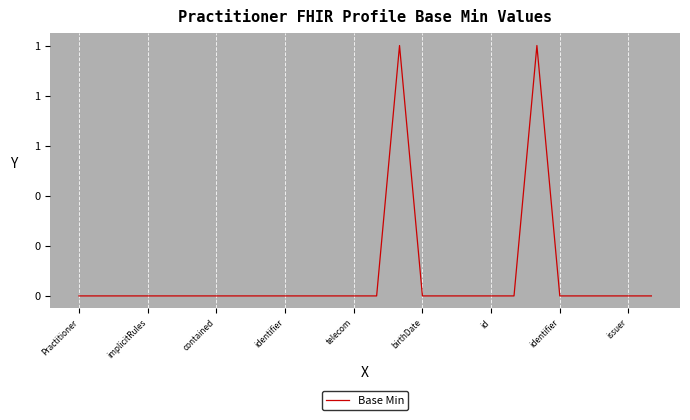

Which category has the lowest value across all series?

Practitioner